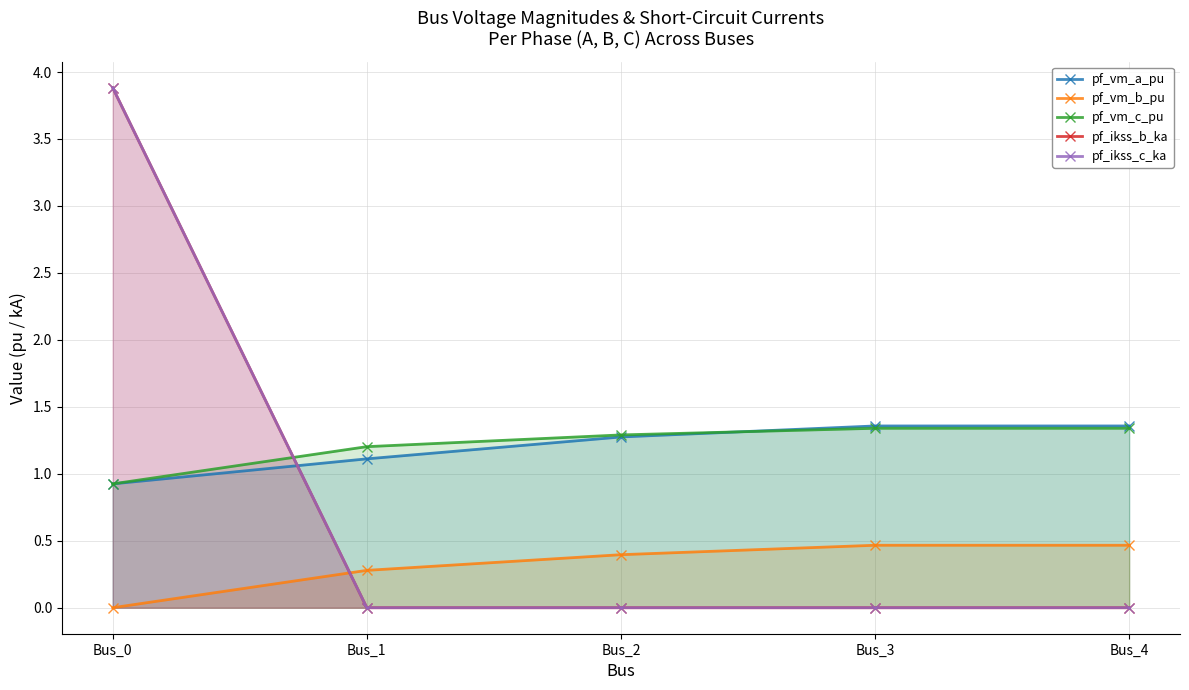

At which label does pf_ikss_c_ka reach its peak?

Bus_0